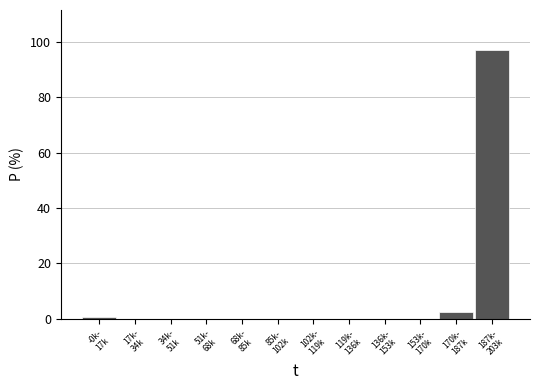

What is the maximum value shown in the chart?

97.0